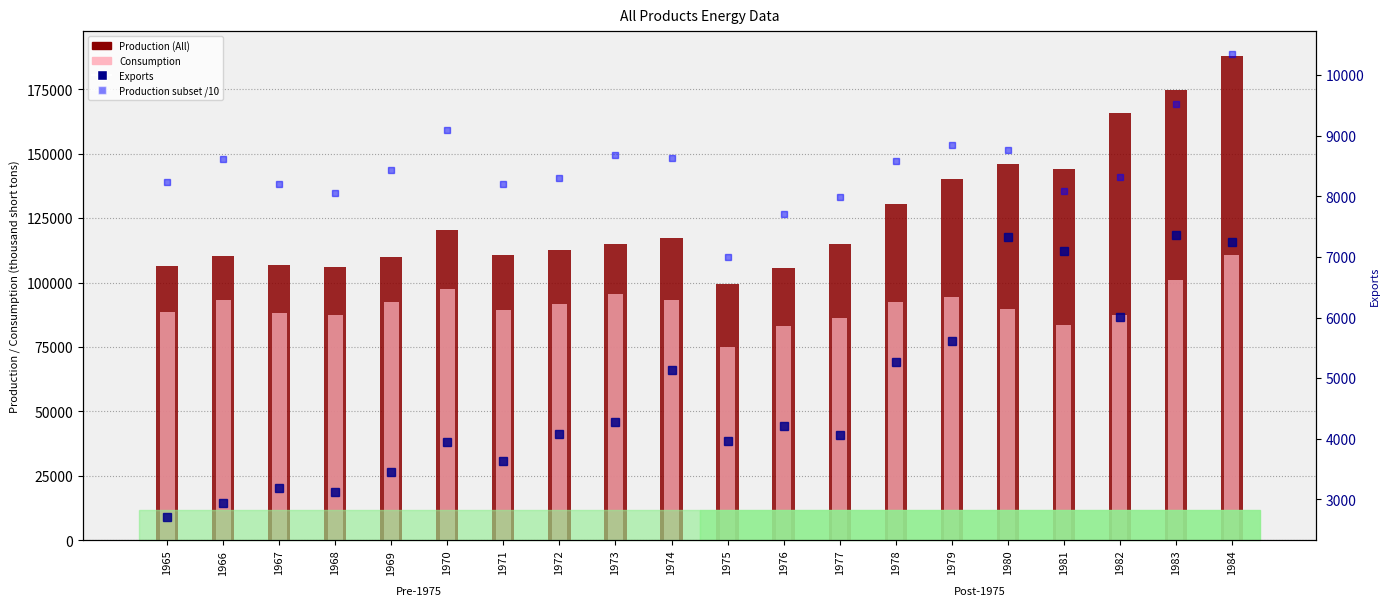

Is it true that Exports (col_5) equals 5091.6 at 1967?

False